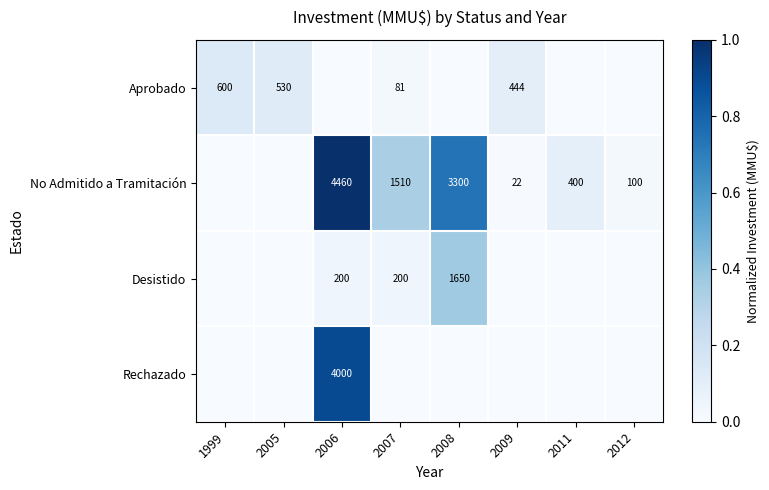

Is the value of Aprobado at 1999 greater than the value of No Admitido a Tramitación at 2009?

Yes